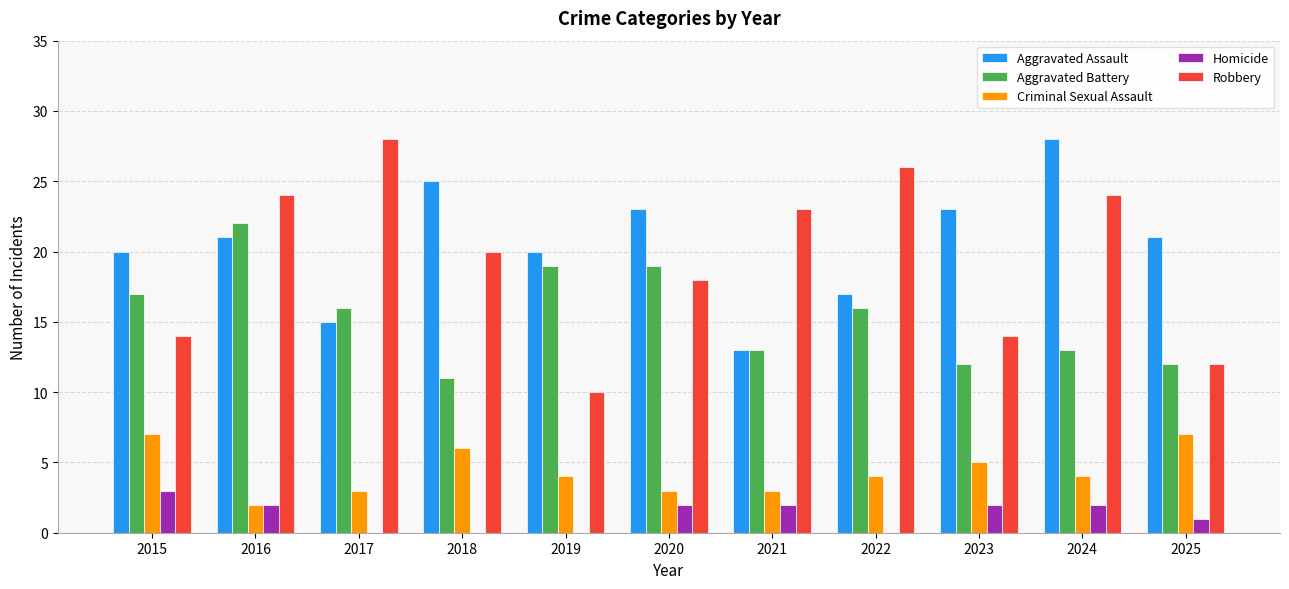

What is the average value of the Aggravated Battery series?

15